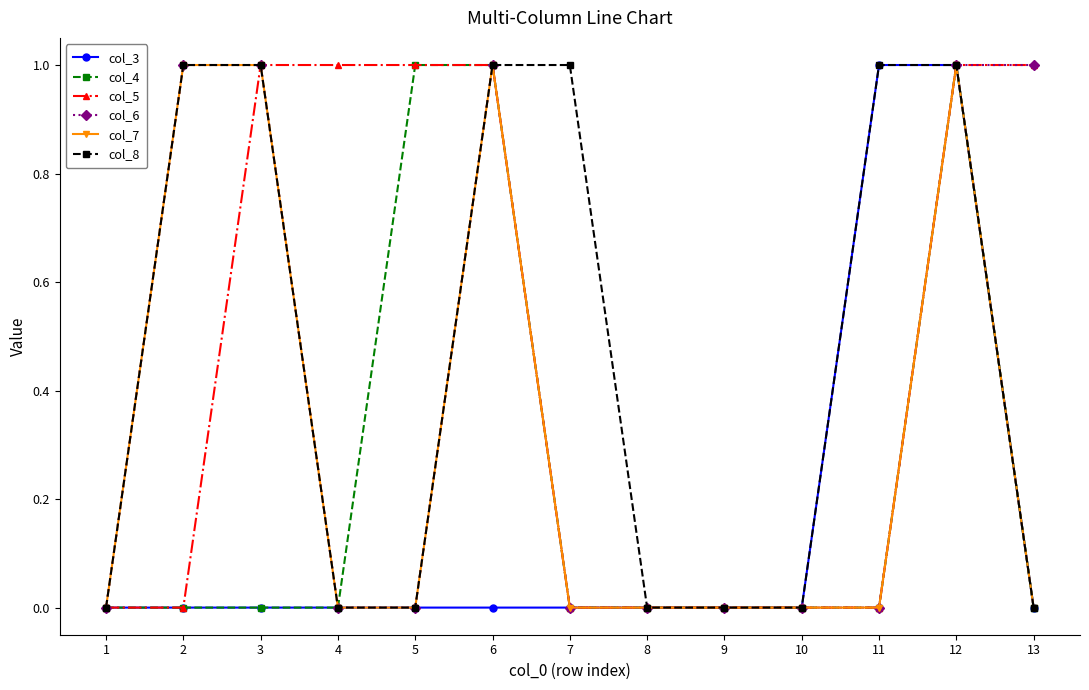

How many lines are shown in the chart?

6